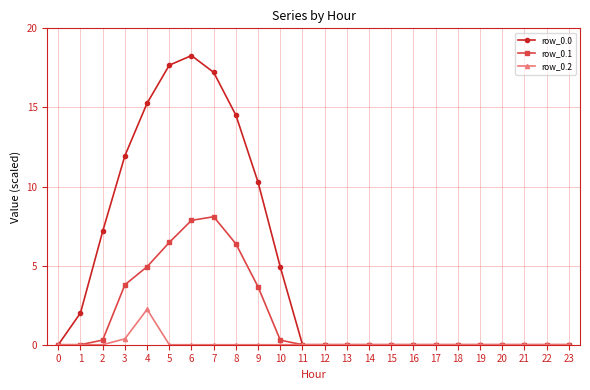

How many lines are shown in the chart?

3